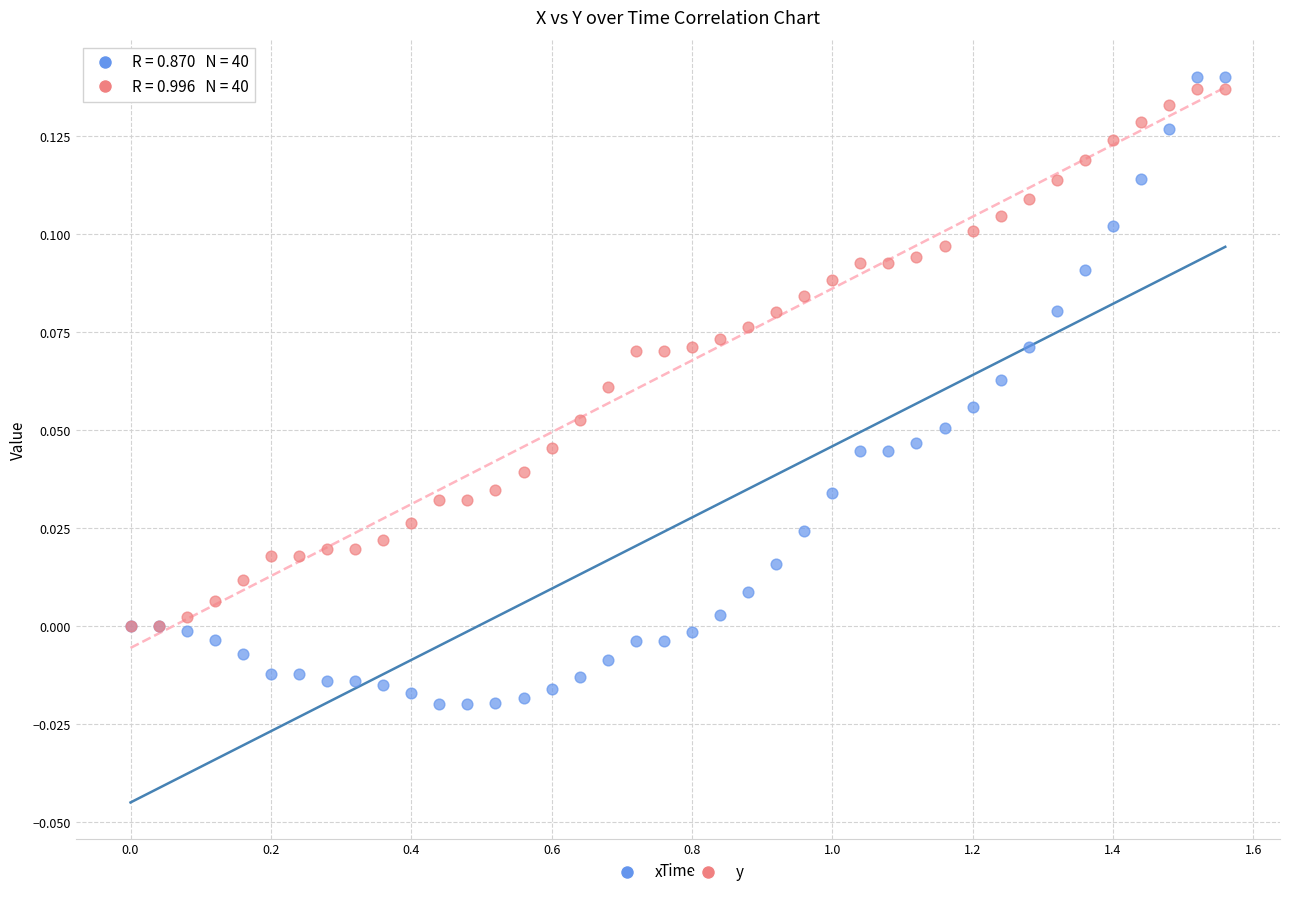

What are all the series names shown in the legend?

x, y